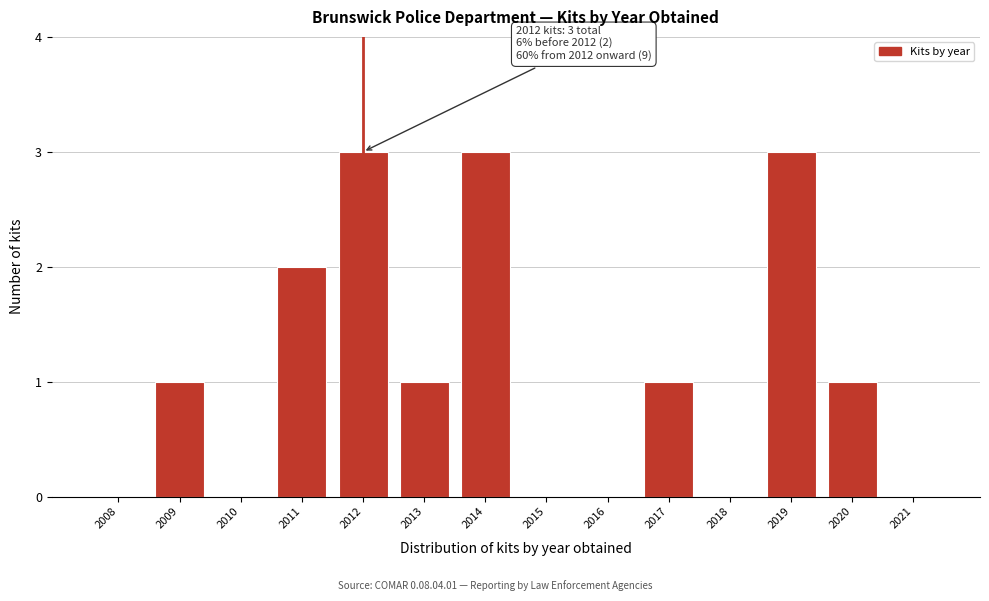

Reading left to right, what are all the values shown in this chart?

2008=0	2009=1	2010=0	2011=2	2012=3	2013=1	2014=3	2015=0	2016=0	2017=1	2018=0	2019=3	2020=1	2021=0